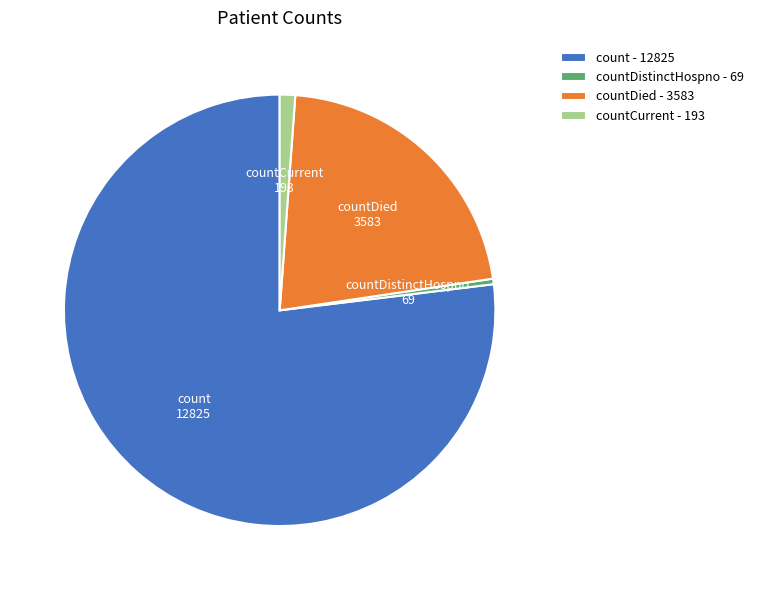

What is the smallest slice in the pie chart?

countDistinctHospno - 69